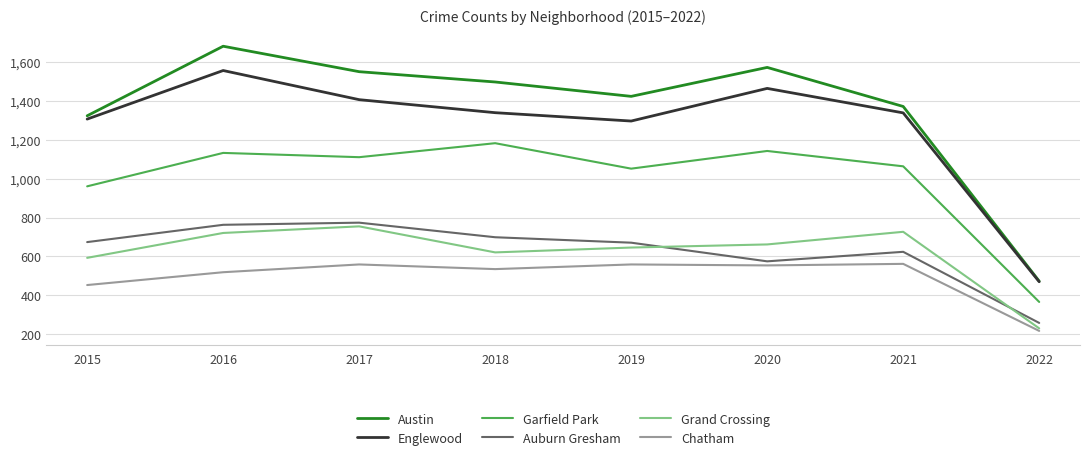

What is the lowest value of the Grand Crossing series?

230